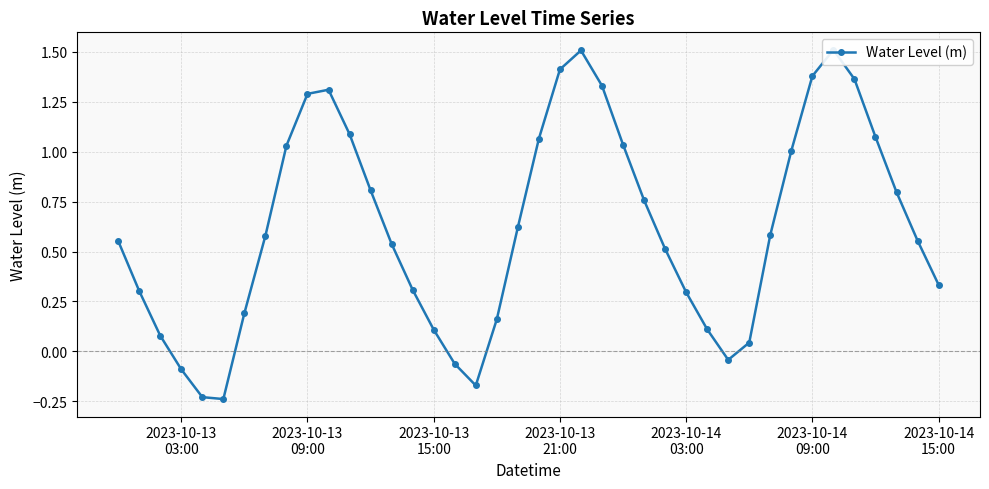

The value at 2023-10-14
15:00 is 0.3. True or false?

False